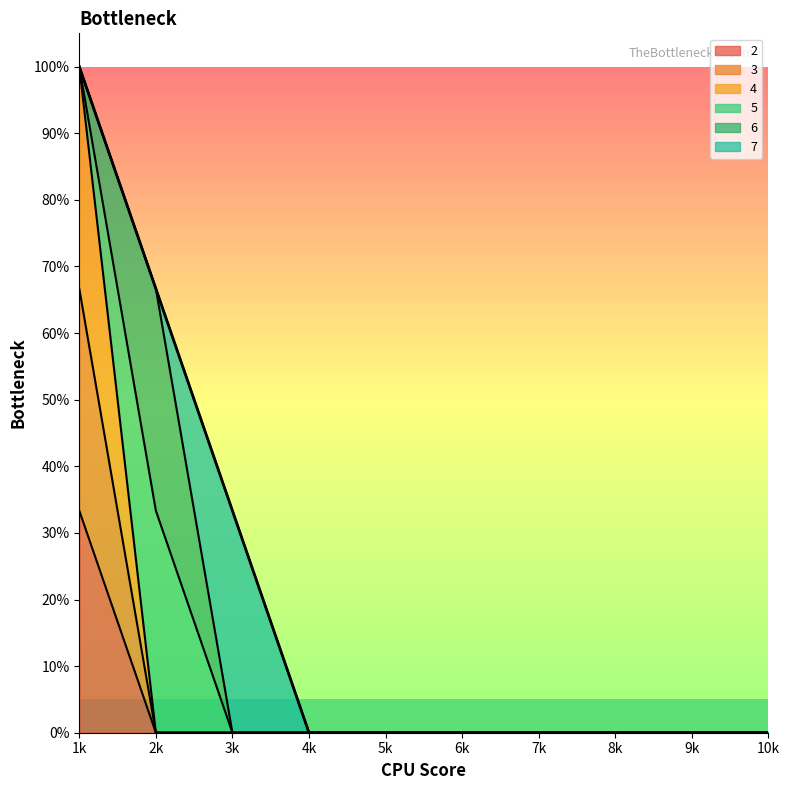

Where is 2 nearest to the value 0?

2k